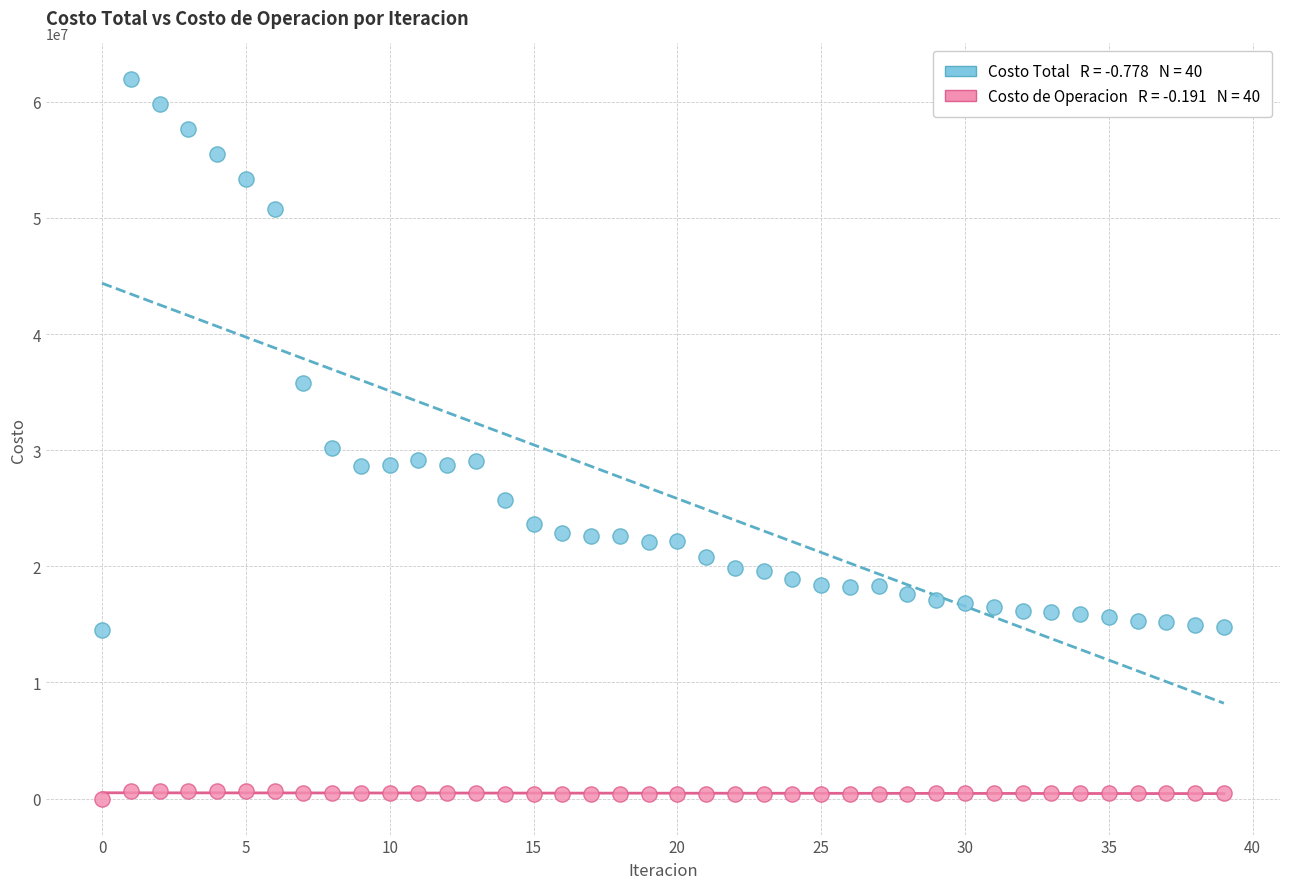

Across all data points, what is the range of Y values (max minus min)?

61924143.1